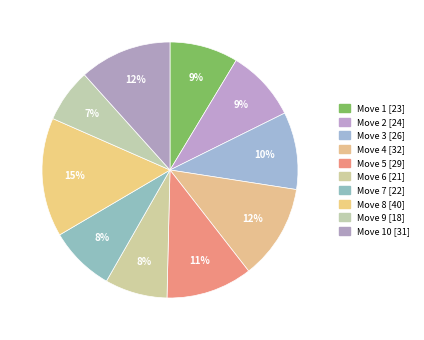

How many slices are in this pie chart?

10